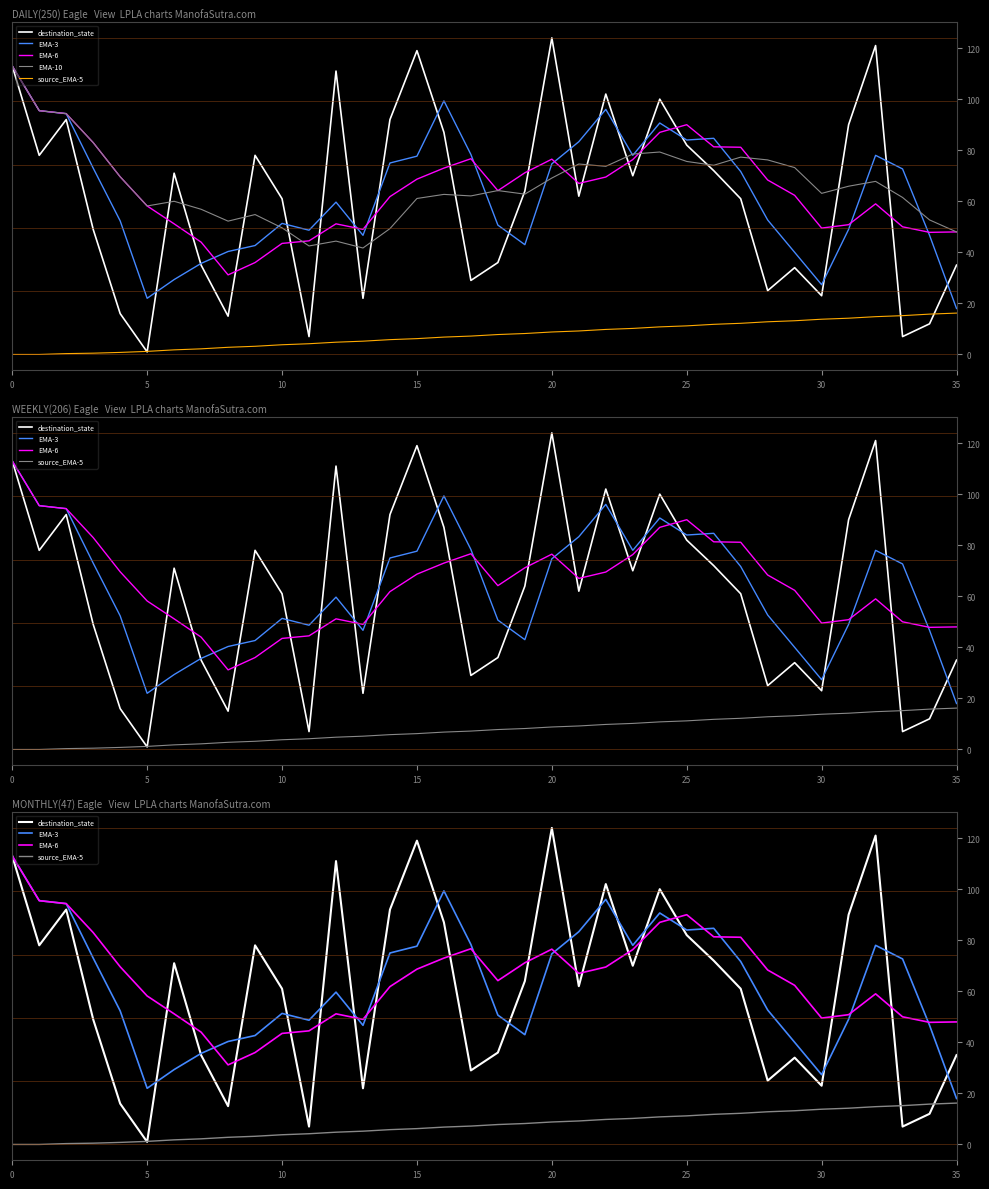

At which label is EMA-3 closest to 65?

12